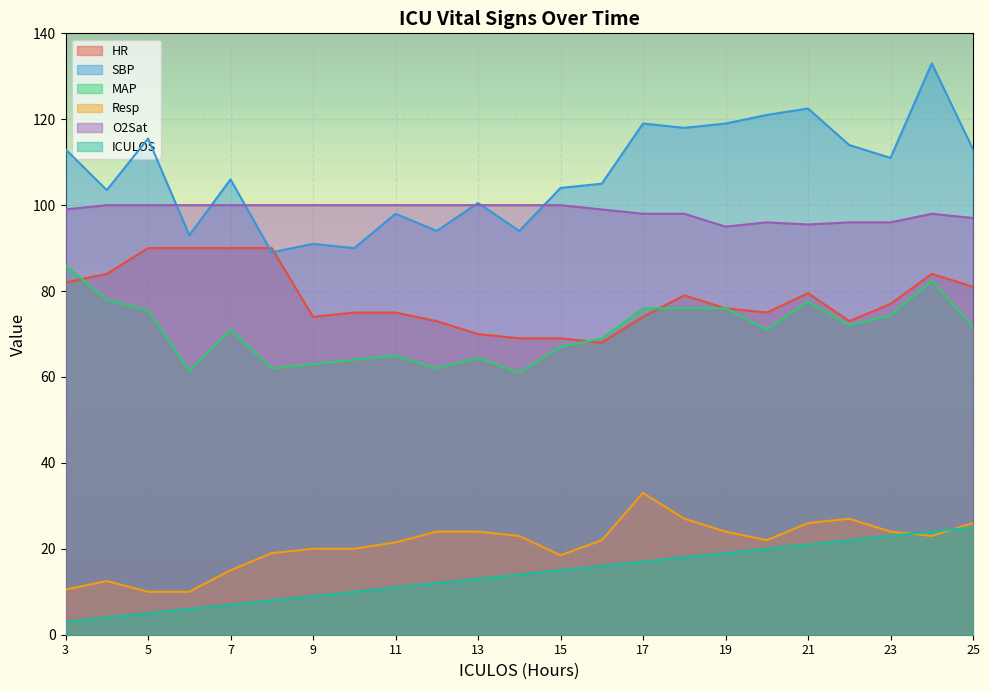

Between 3 and 15, which series saw the biggest shift?

MAP